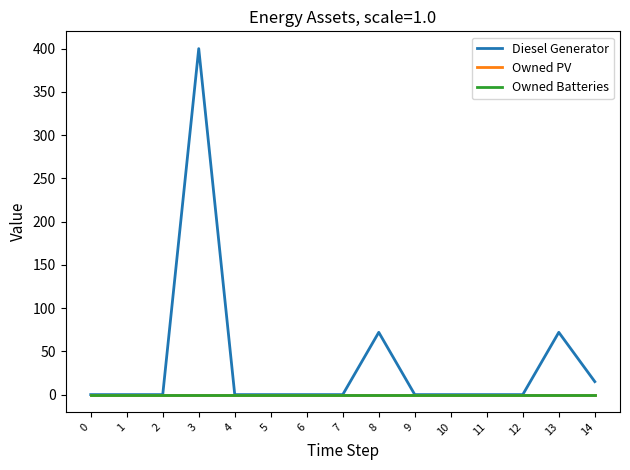

Reading left to right, transcribe all the data shown in this chart.

Diesel Generator: 0=0	1=0	2=0	3=400	4=0	5=0	6=0	7=0	8=72	9=0	10=0	11=0	12=0	13=72	14=15
Owned PV: 0=0	1=0	2=0	3=0	4=0	5=0	6=0	7=0	8=0	9=0	10=0	11=0	12=0	13=0	14=0
Owned Batteries: 0=0	1=0	2=0	3=0	4=0	5=0	6=0	7=0	8=0	9=0	10=0	11=0	12=0	13=0	14=0